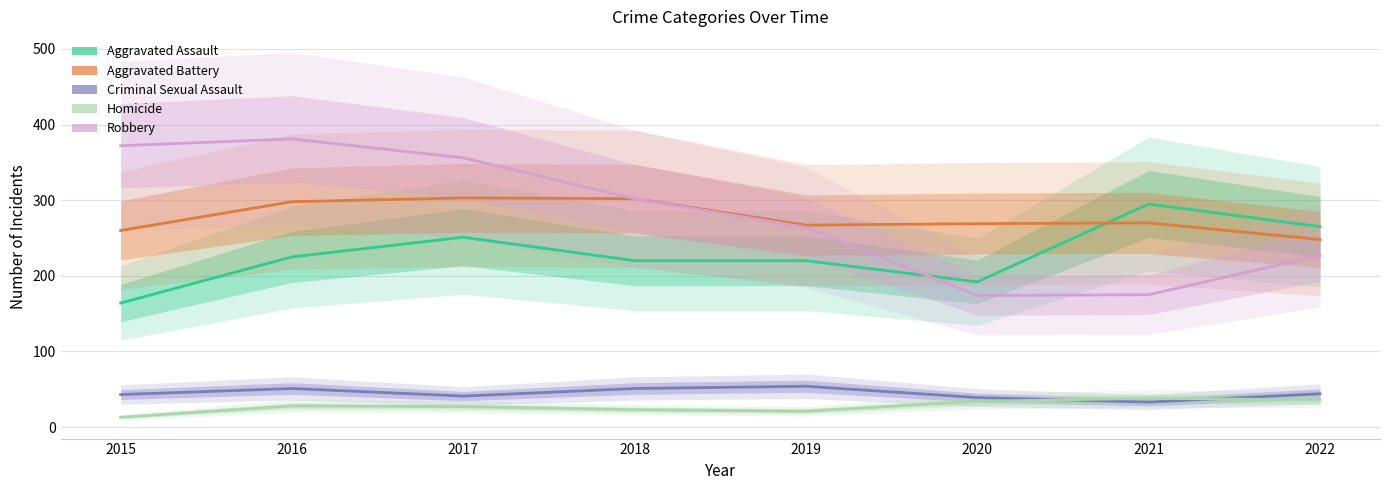

Count the number of categories in the chart.

8